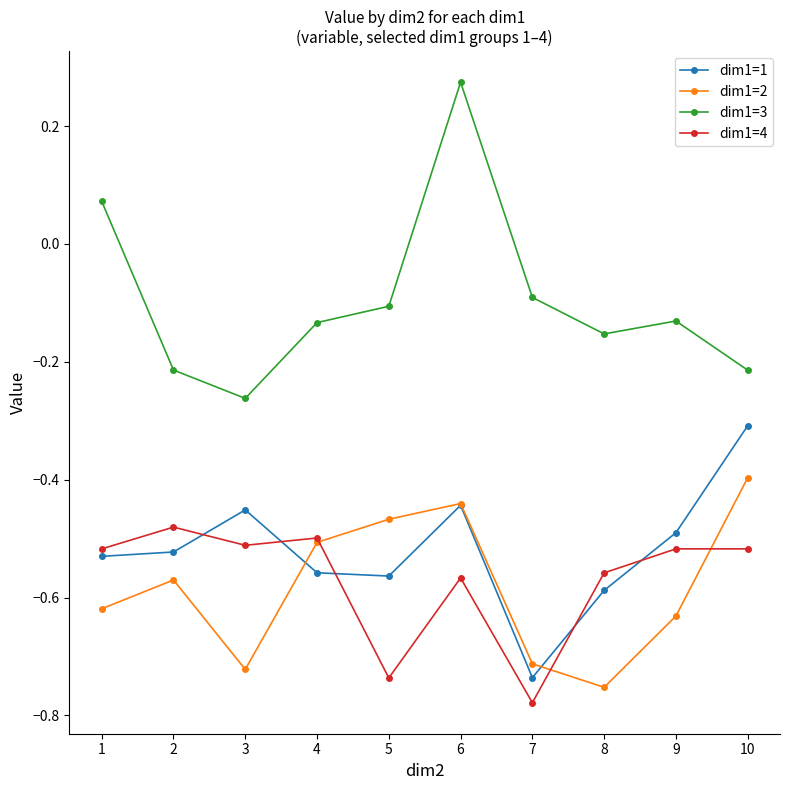

How many interior local valleys does the dim1=4 series have?

3